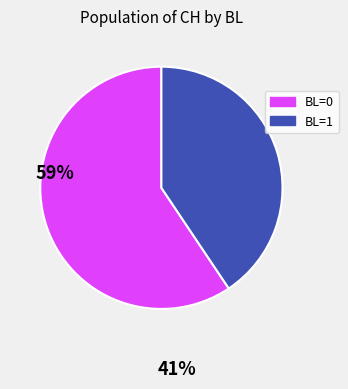

Is there a majority slice in this chart?

Yes